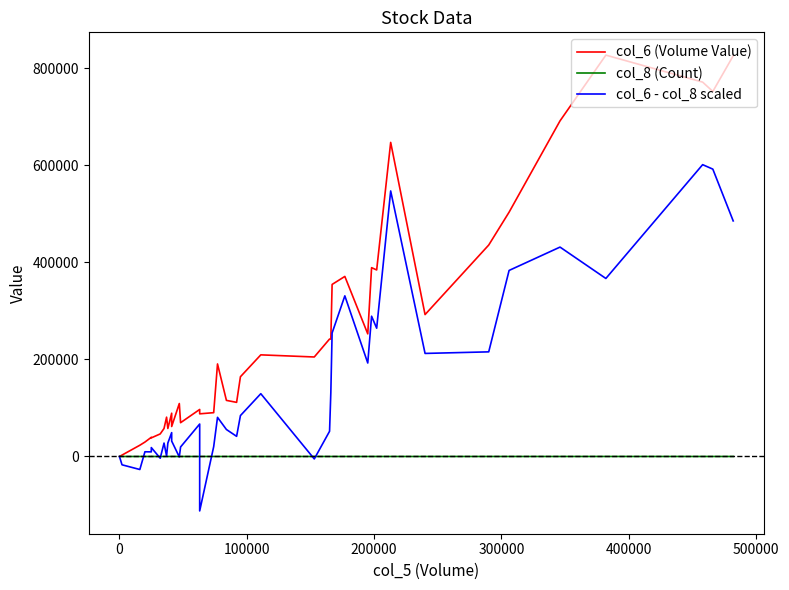

How many negative values does the col_6 - col_8 scaled series have?

7